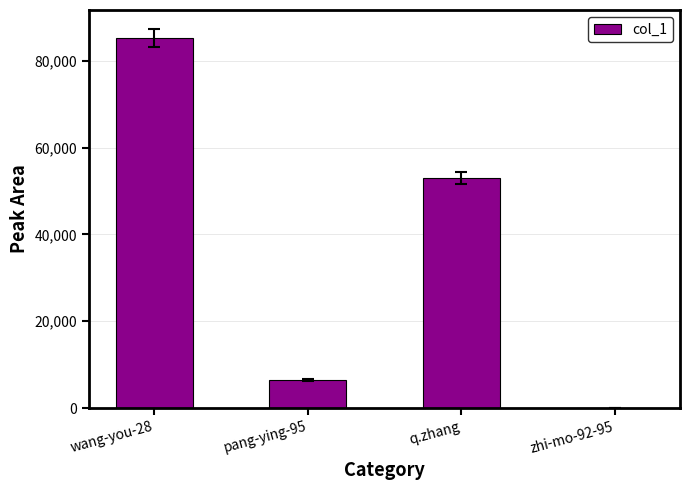

The value at zhi-mo-92-95 is 12. True or false?

True